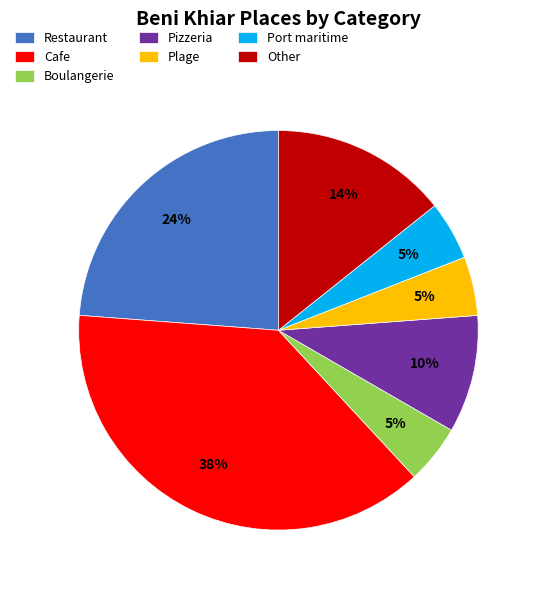

To the nearest percent, what portion does Plage represent?

5%